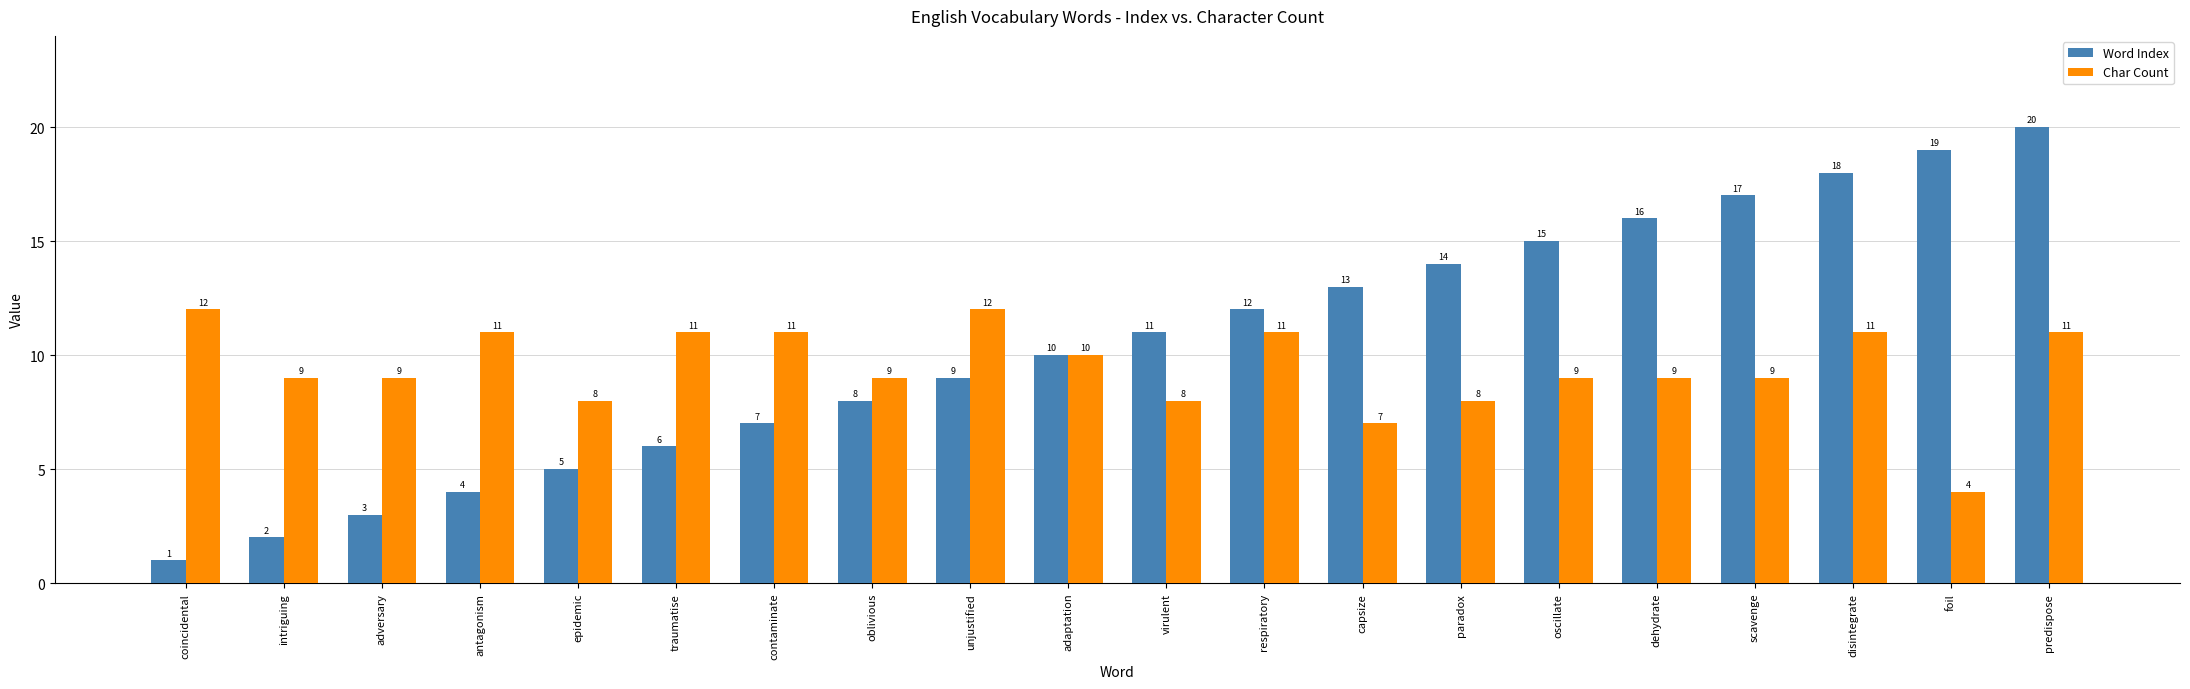

True or false: Char Count has a value of 4 at oblivious.

False